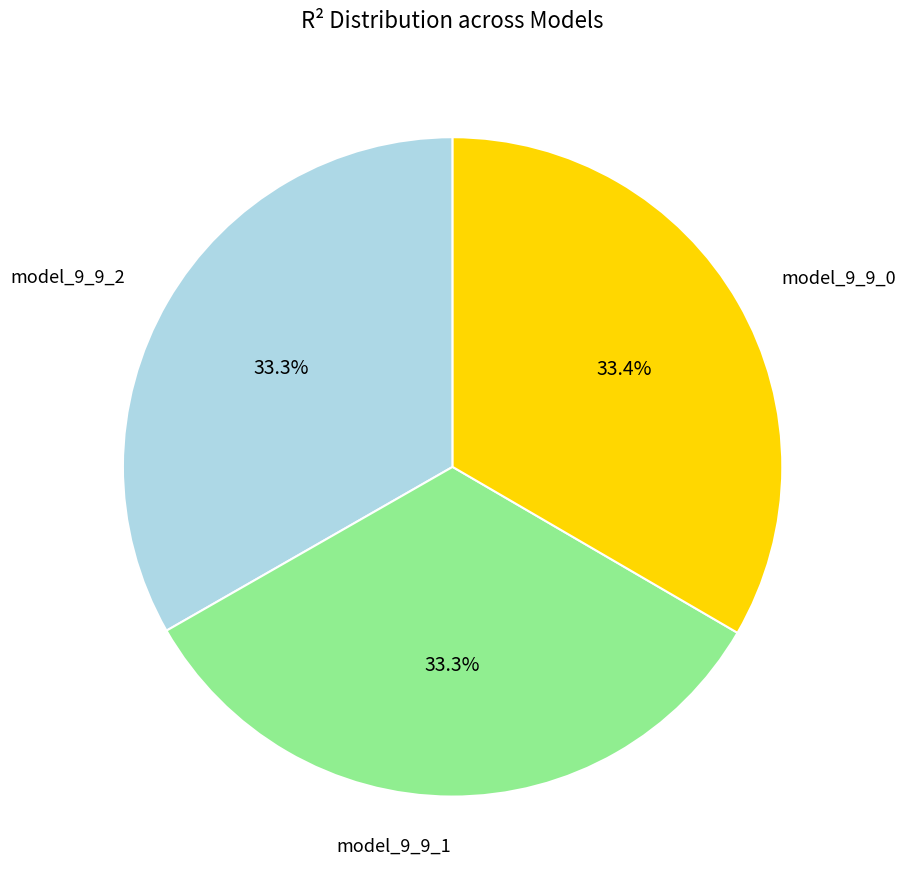

Count the number of slices in the pie.

3